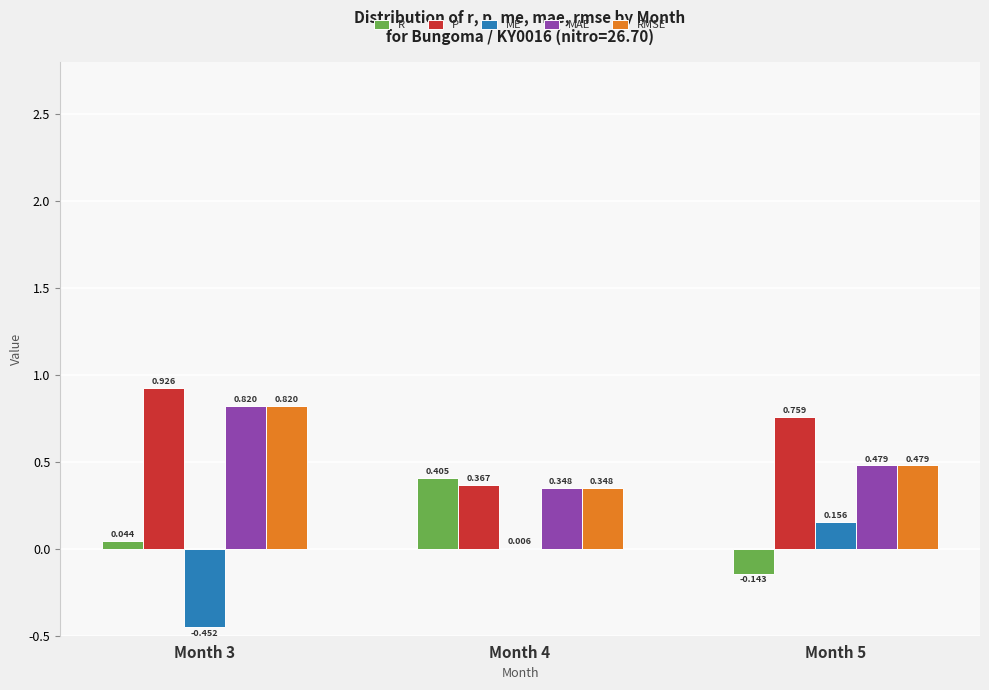

How many distinct data groups are displayed?

5